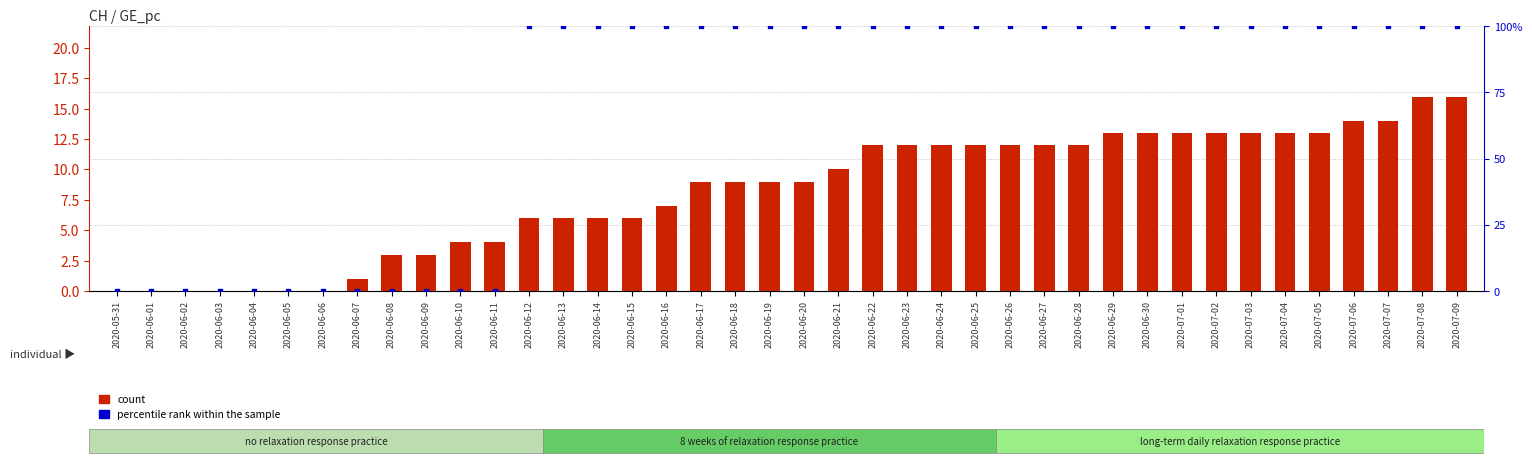

Is the value of count at 2020-07-09 greater than the value of percentile rank within the sample at 2020-06-18?

No